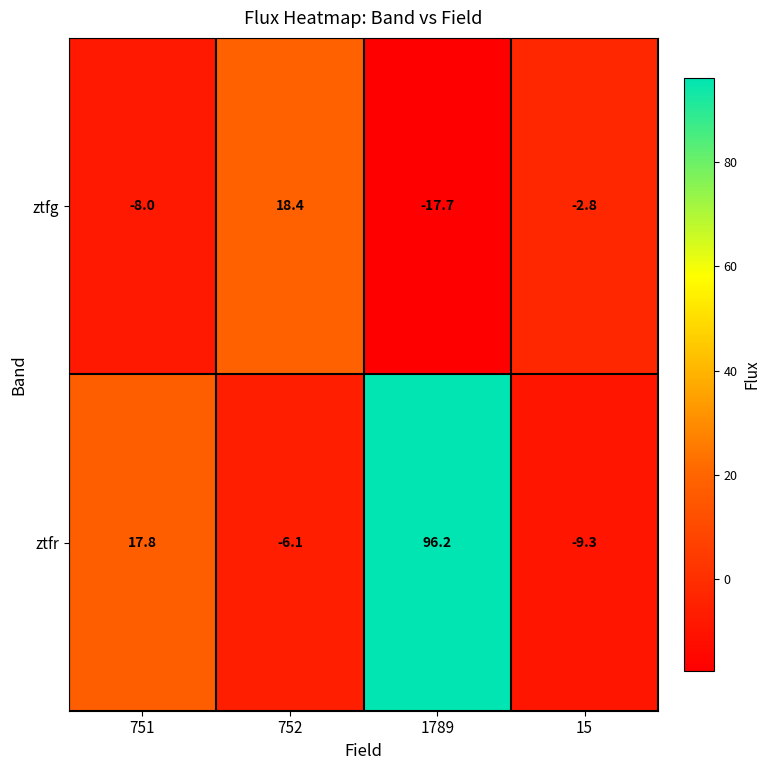

Which category has the lowest value across all series?

1789